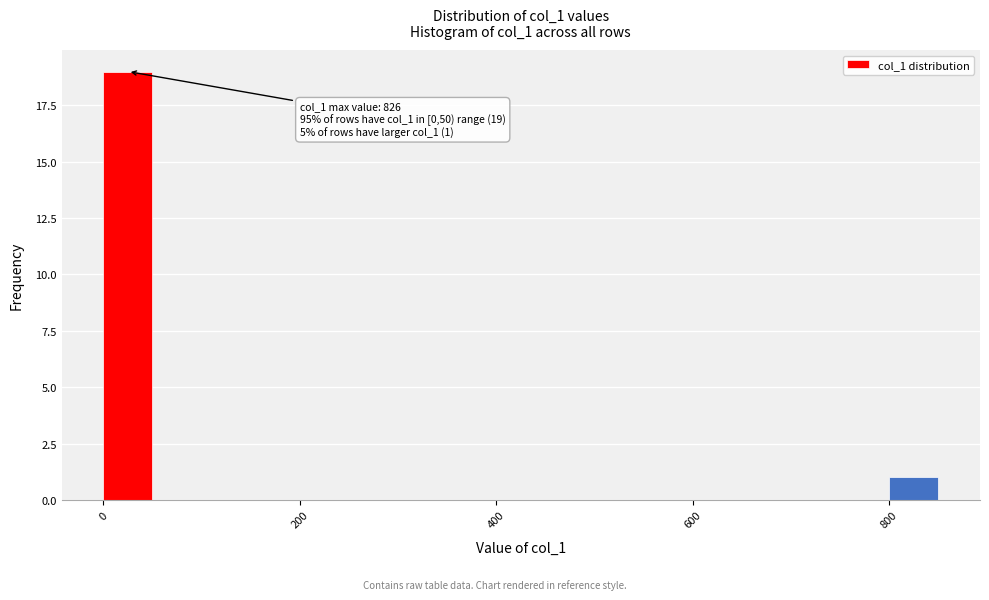

Read against the x-axis, roughly where is the centre of the tallest bar?

20